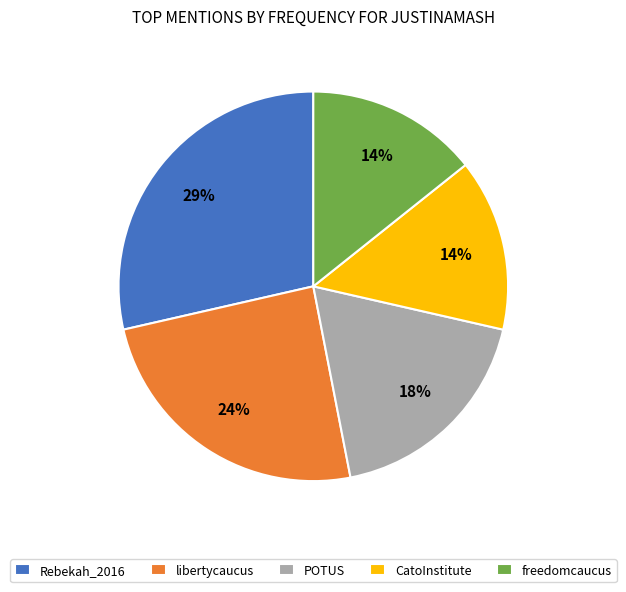

To the nearest percent, what is the combined percentage of POTUS and Rebekah_2016?

47%